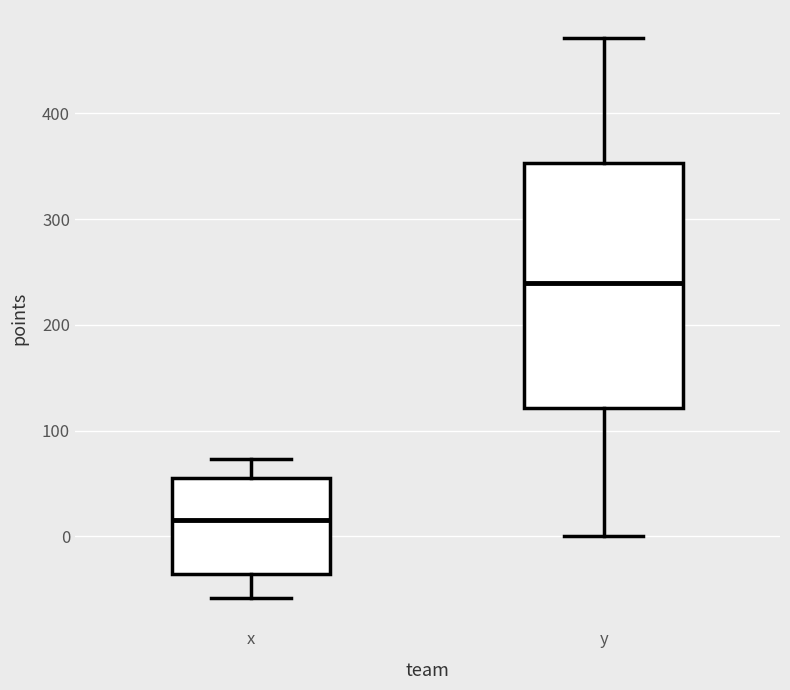

Comparing the boxes themselves (not the whiskers), which one is the tallest?

y